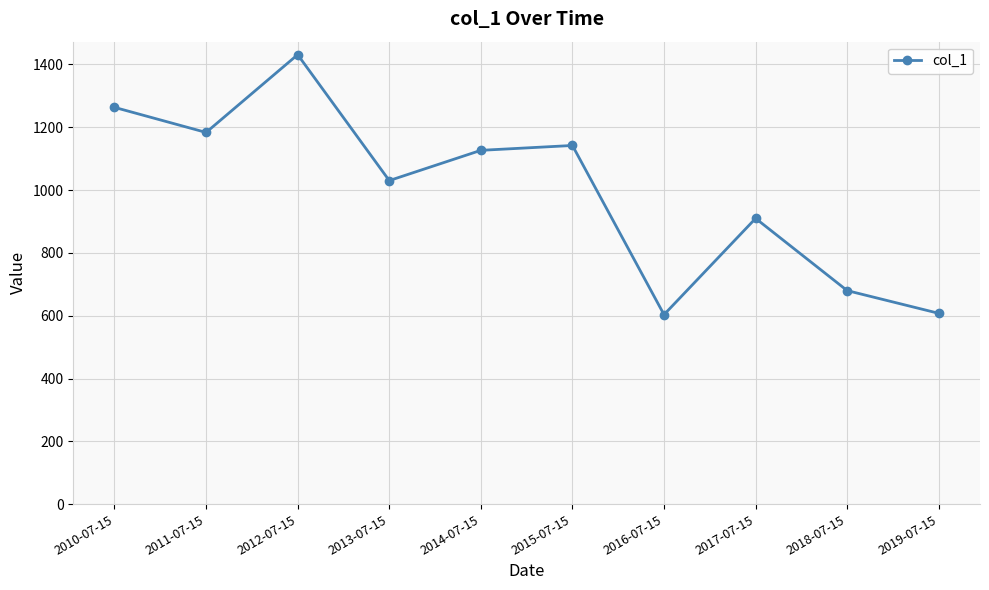

What is the smallest value displayed?

603.4